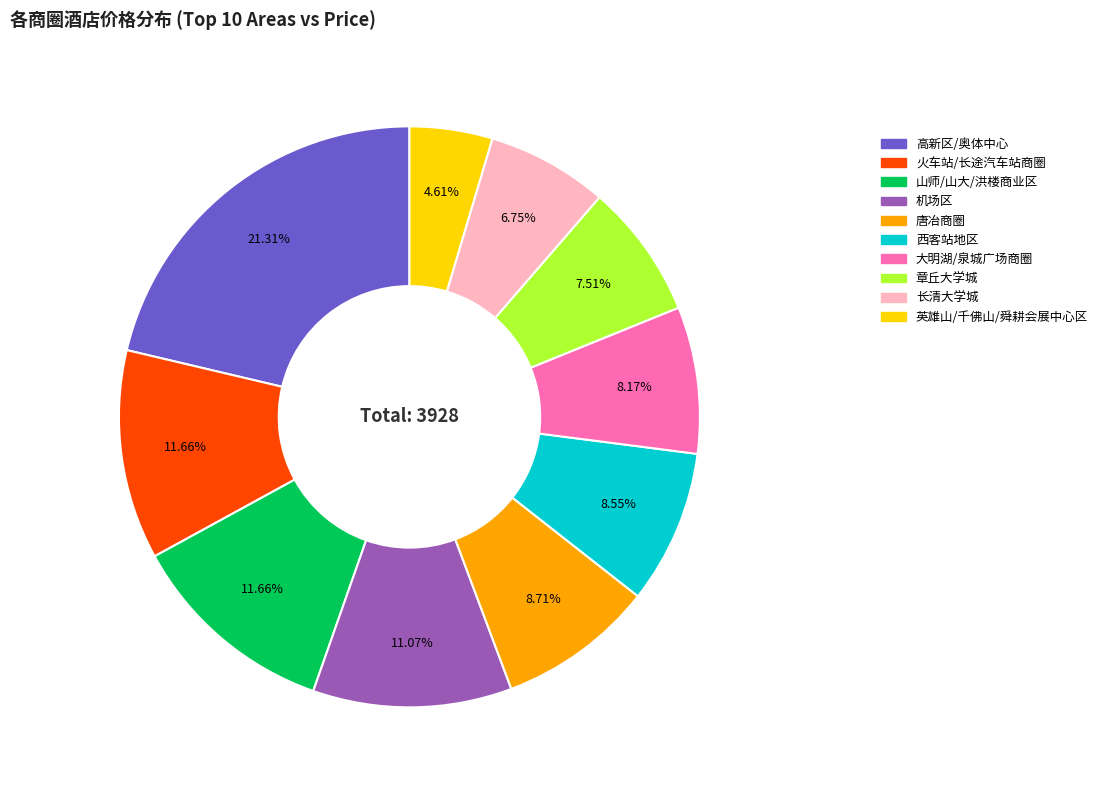

Is there a majority slice in this chart?

No